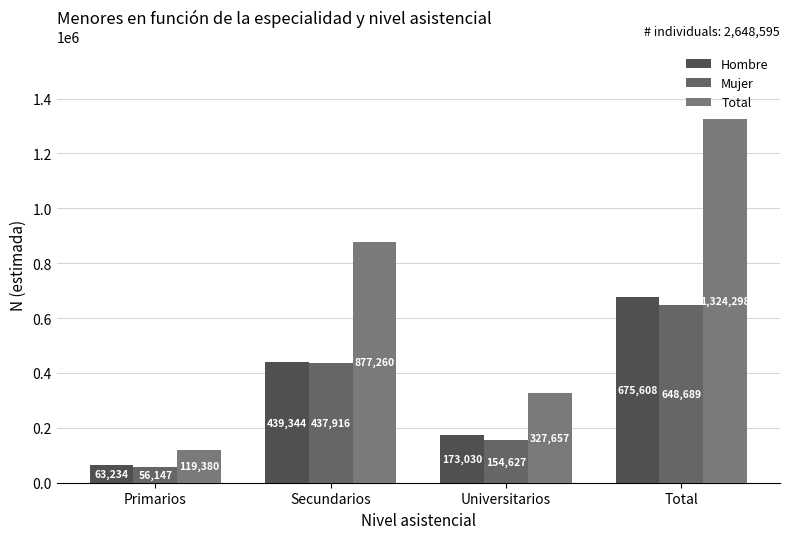

Count the Total values in the range 327657 to 1324298.

3